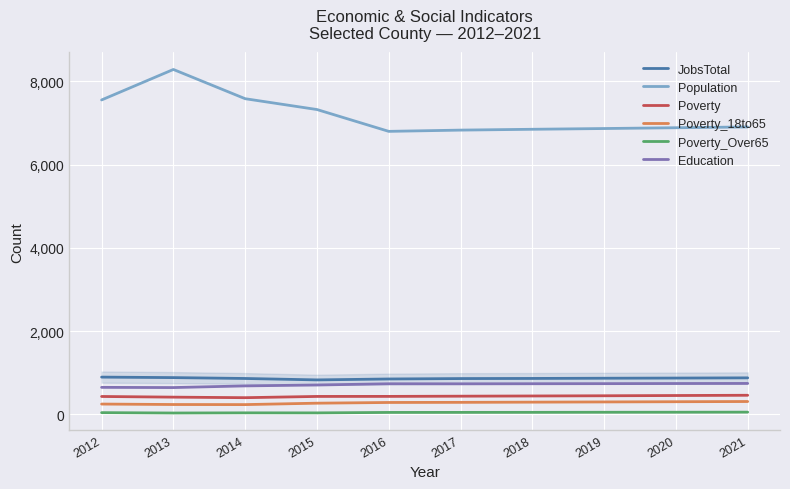

True or false: Population has a value of 11294 at 2012.

False